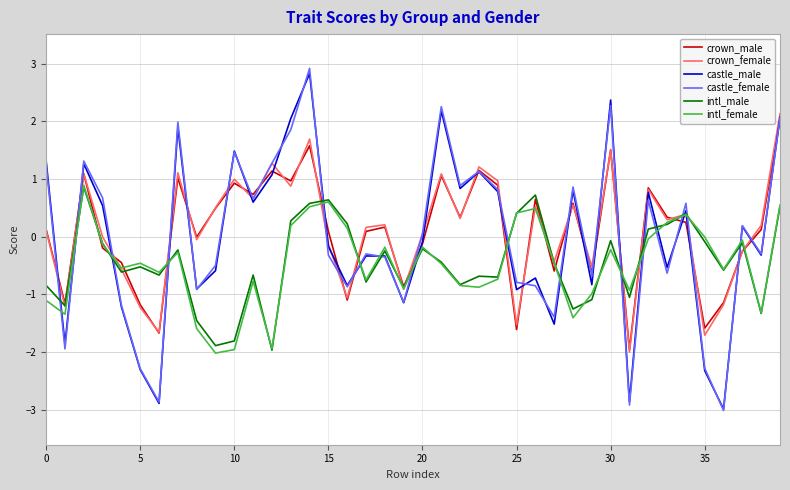

What is the average value of the intl_female series?

-0.5